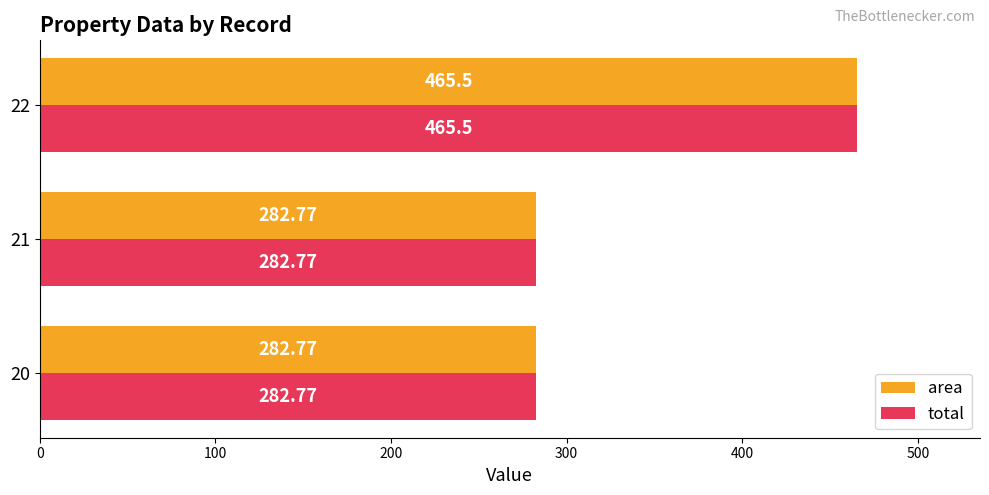

What is the total value across all series at 21?

565.5